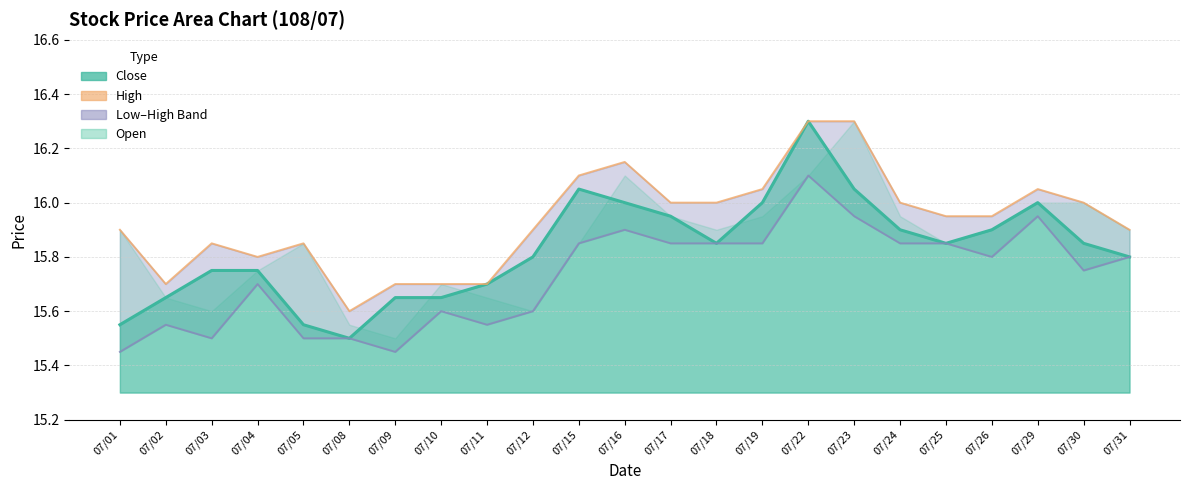

What value does the Low (line) series have at 07/11?

15.6